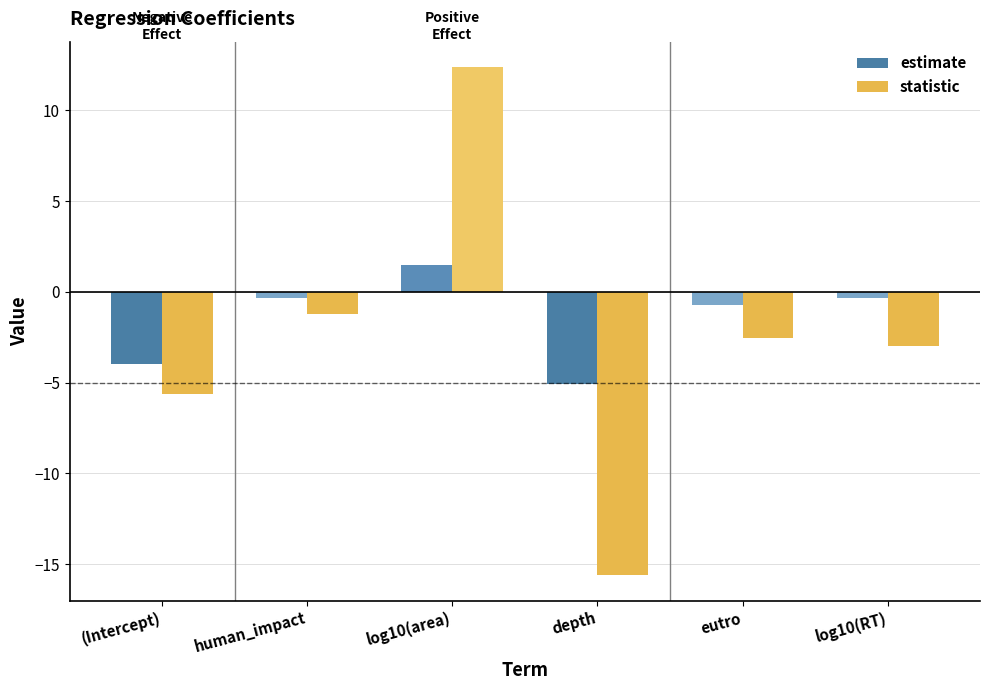

What is the difference between the second highest and minimum values in the estimate series?

4.8